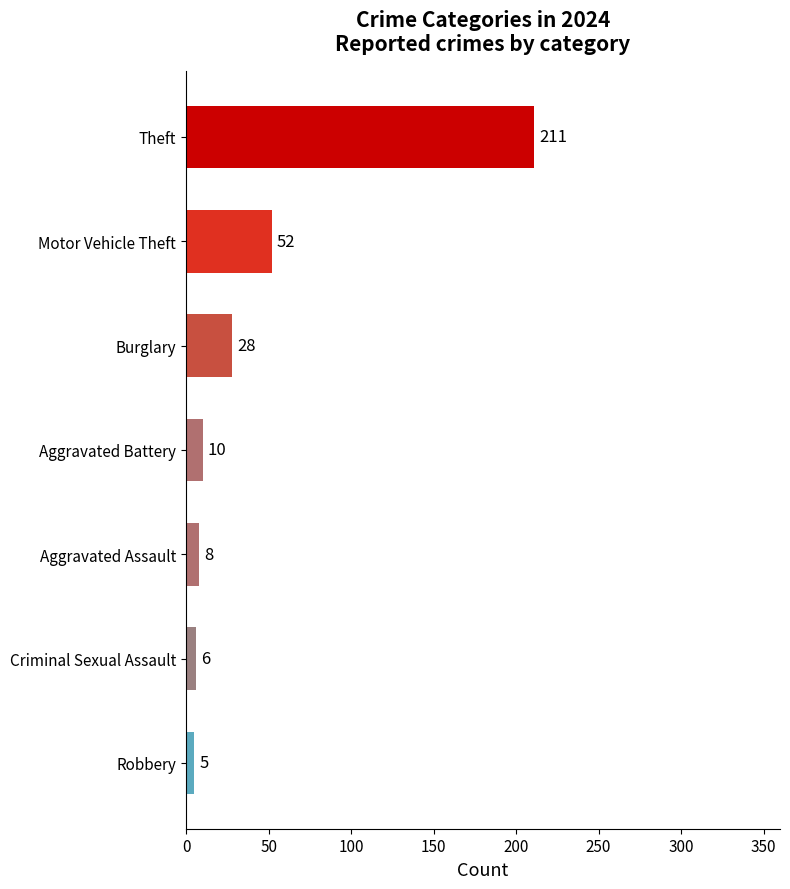

At which label is the value closest to 108?

Motor Vehicle Theft